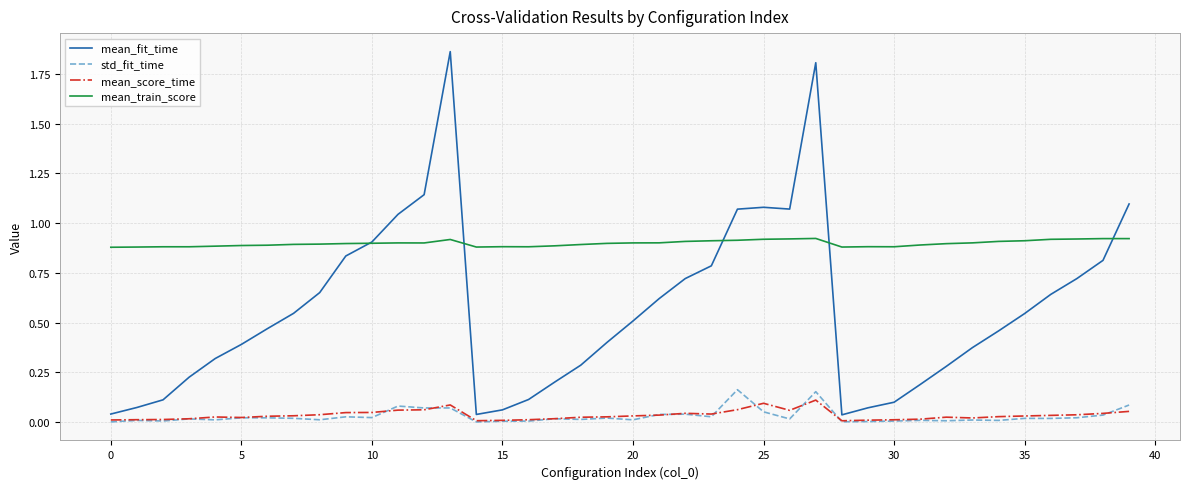

Which series has the largest total across all categories?

mean_train_score